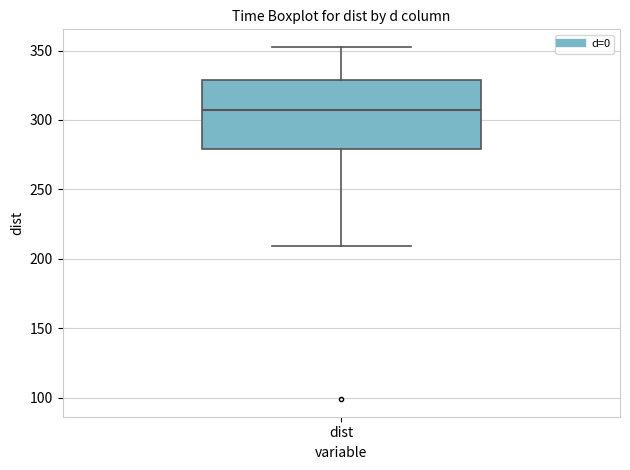

Transcribe this box plot: give where the median line is, the range the box spans, and where the two whiskers end, as read against the y-axis. The values are not printed on the chart, so give them approximately, as read against the axis.

median 305, box 280 to 330, whiskers 210 to 355